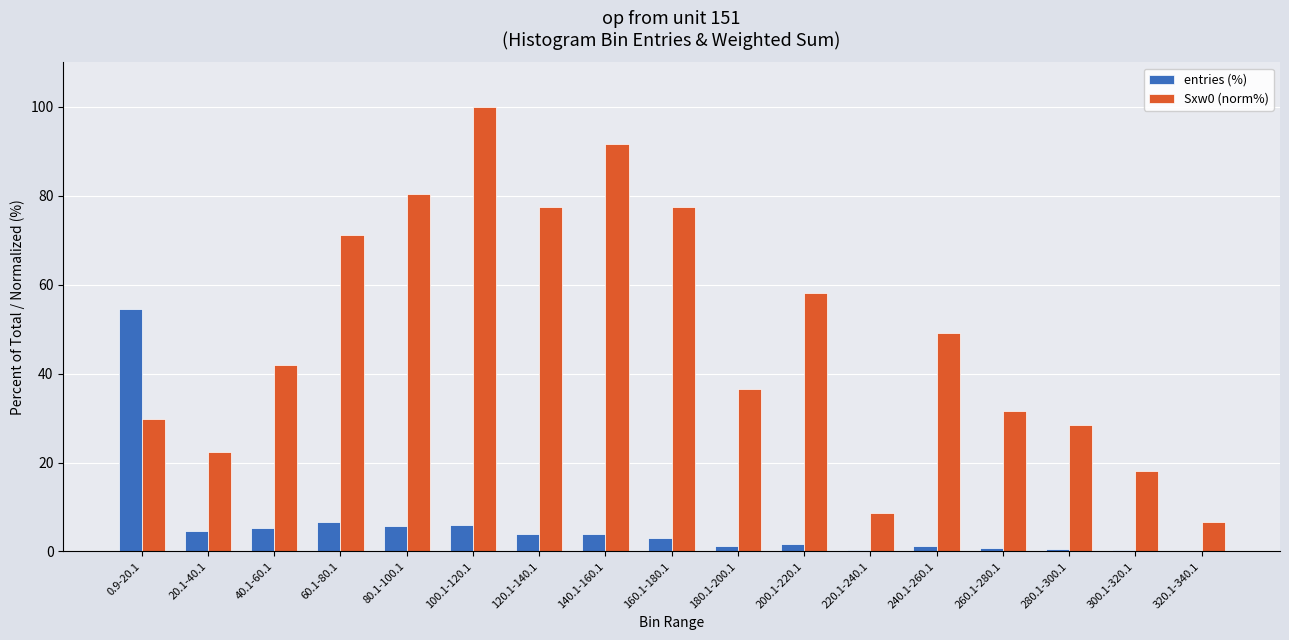

What is the difference between the entries (%) values at 280.1-300.1 and 60.1-80.1?

5.9